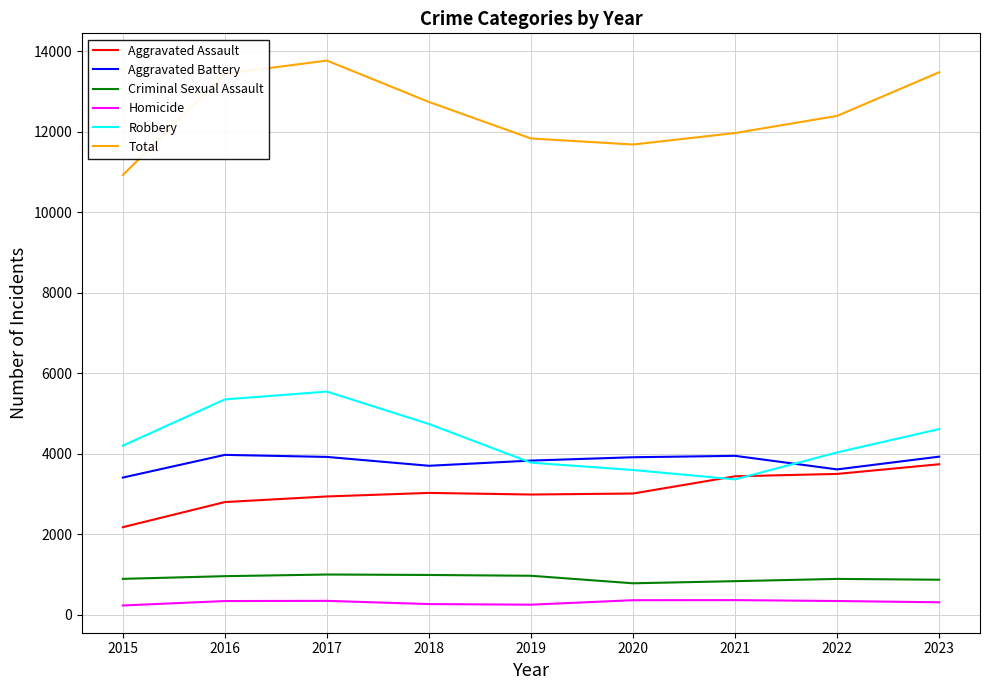

What is the difference between the Aggravated Battery values at 2018 and 2023?

227